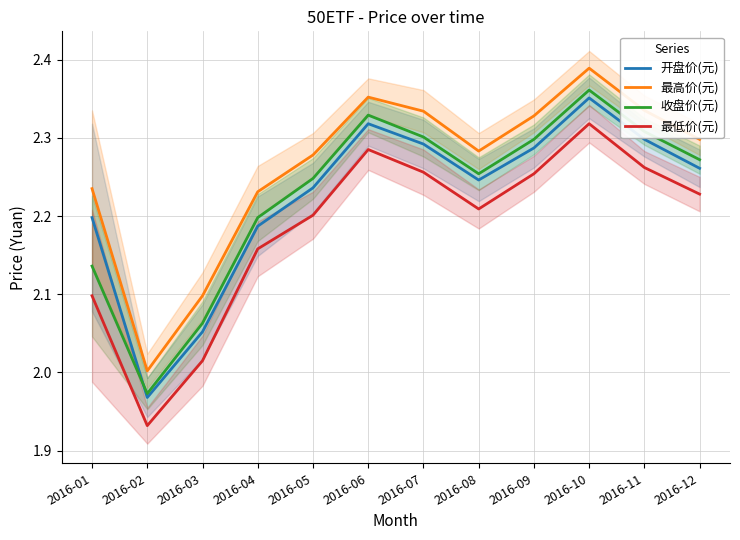

The 最高价(元) series shows 2.3 at 2016-07. True or false?

True